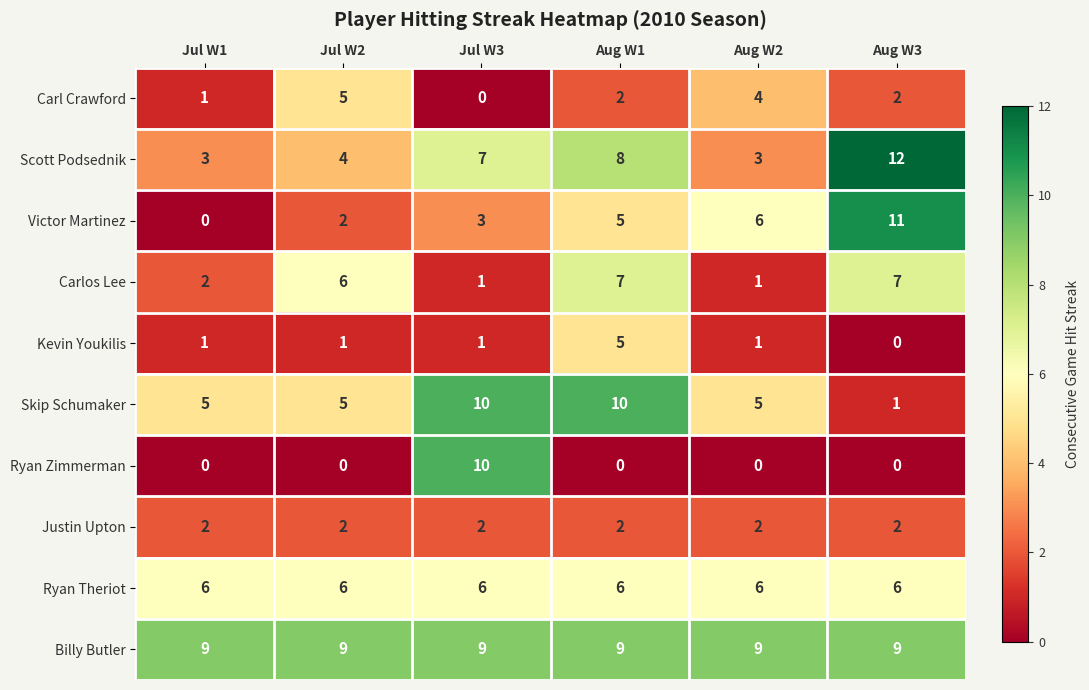

What is the spread (max minus min) of values at Aug W3?

12